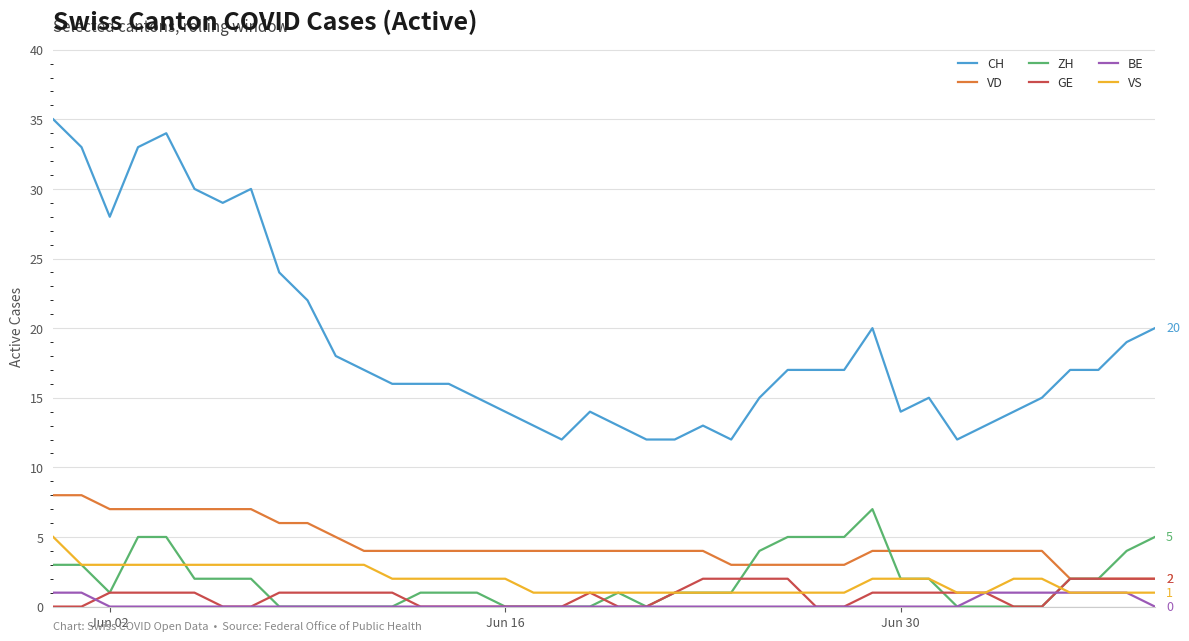

Which series has the largest total across all categories?

CH